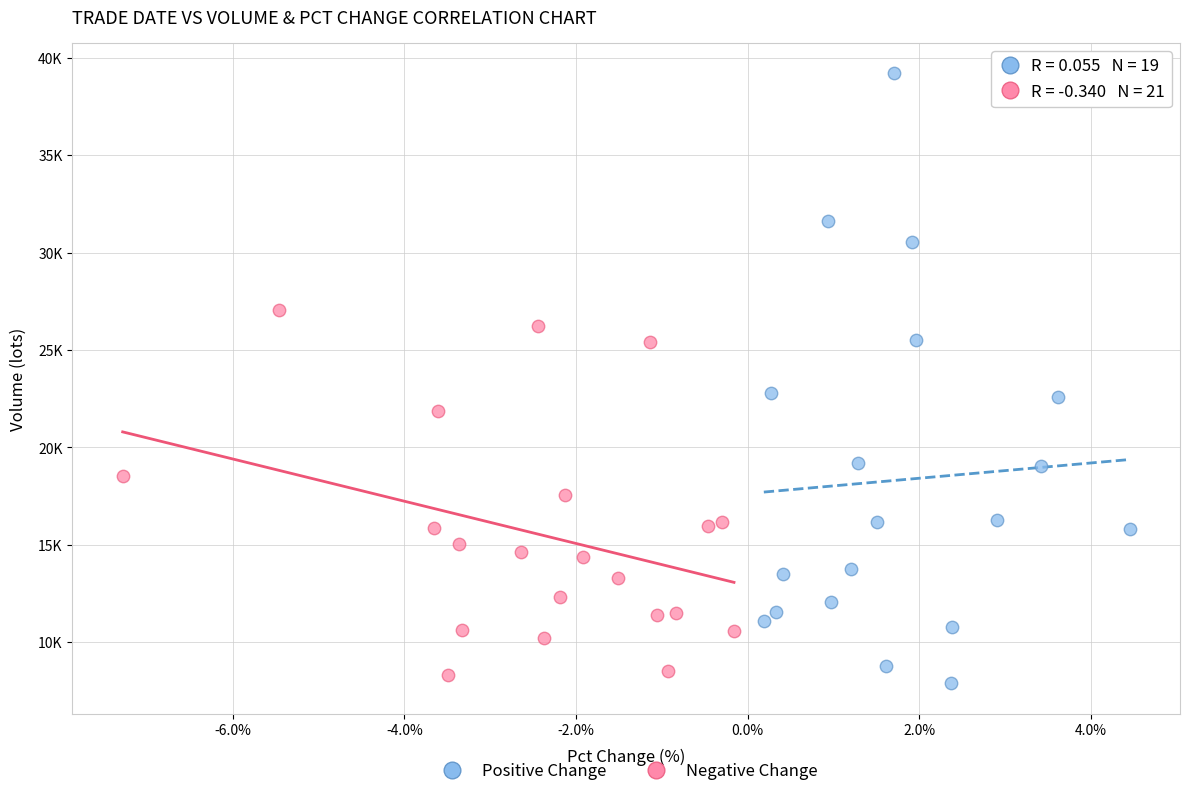

Which series contains the highest Y value?

Positive Change